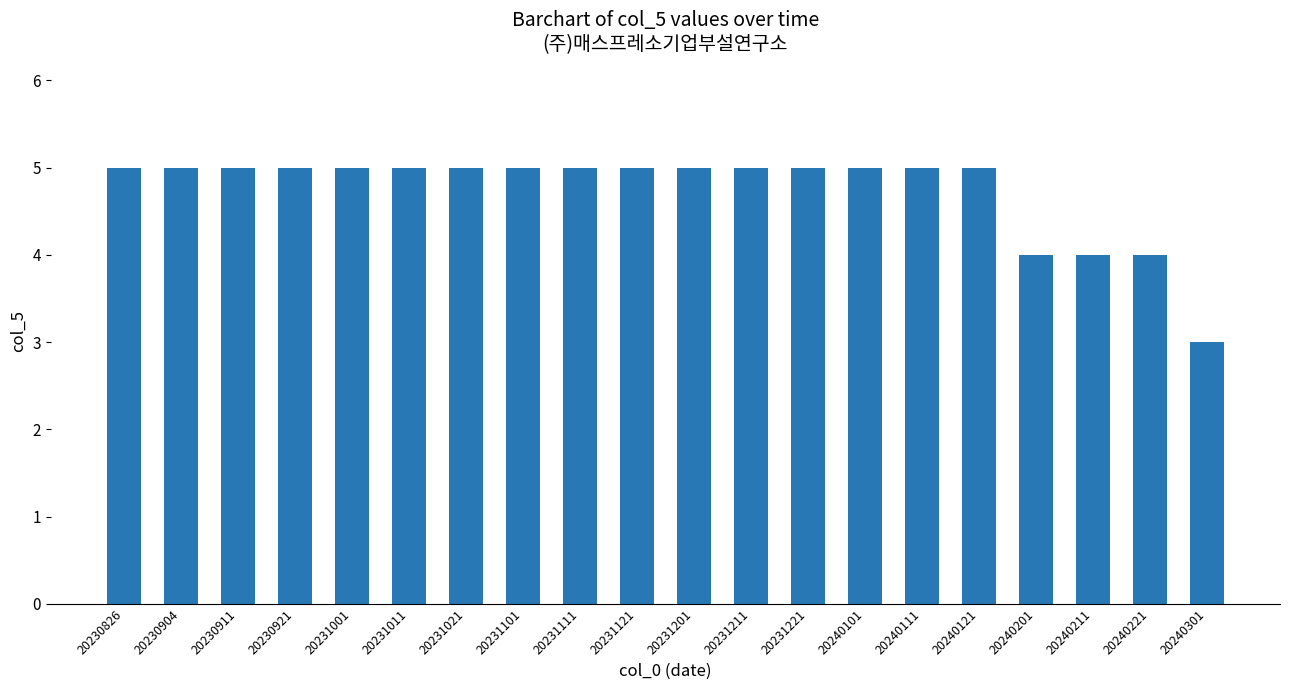

How many values are between 5 and 6?

16